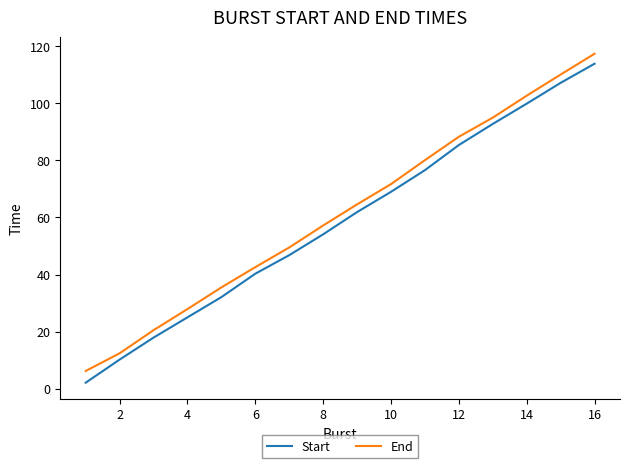

Does the chart display data point markers on the line(s)?

No